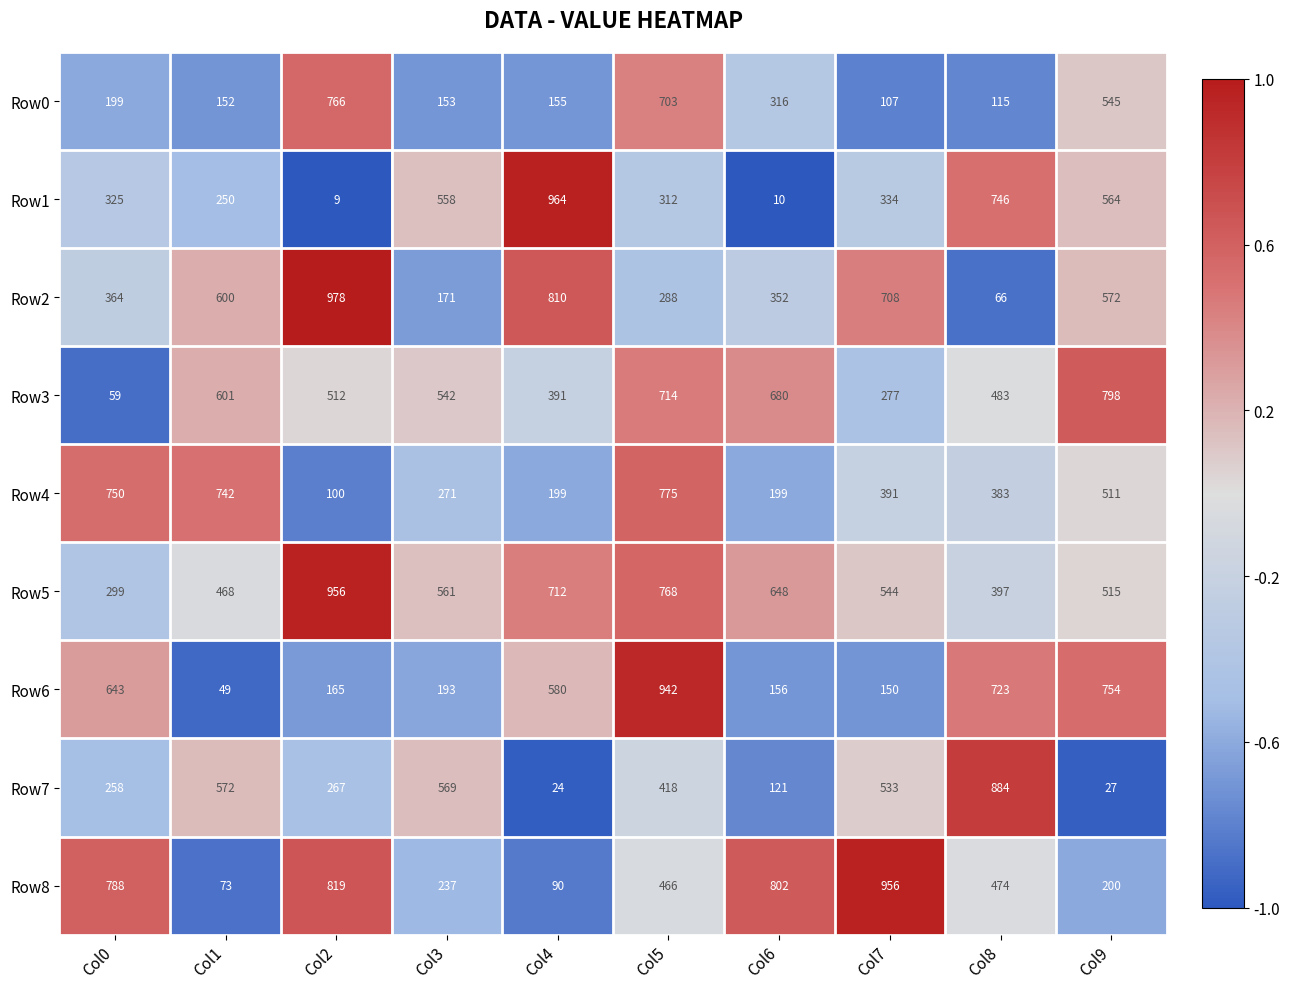

Which series has the widest spread of values?

Row1